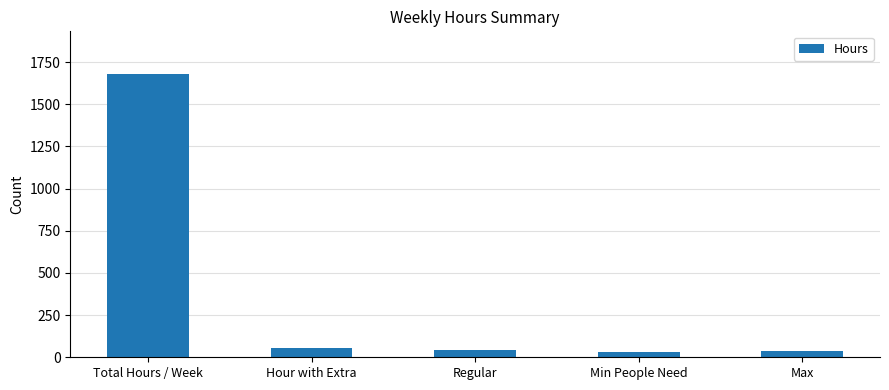

What is the approximate value at Max, to the nearest 10?

40